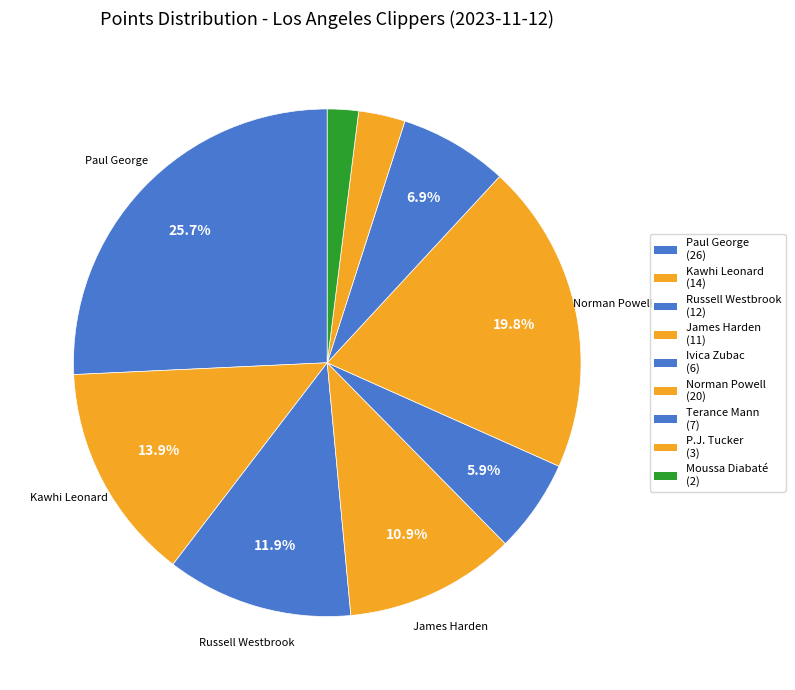

Does P.J. Tucker represent more than half of the total?

No